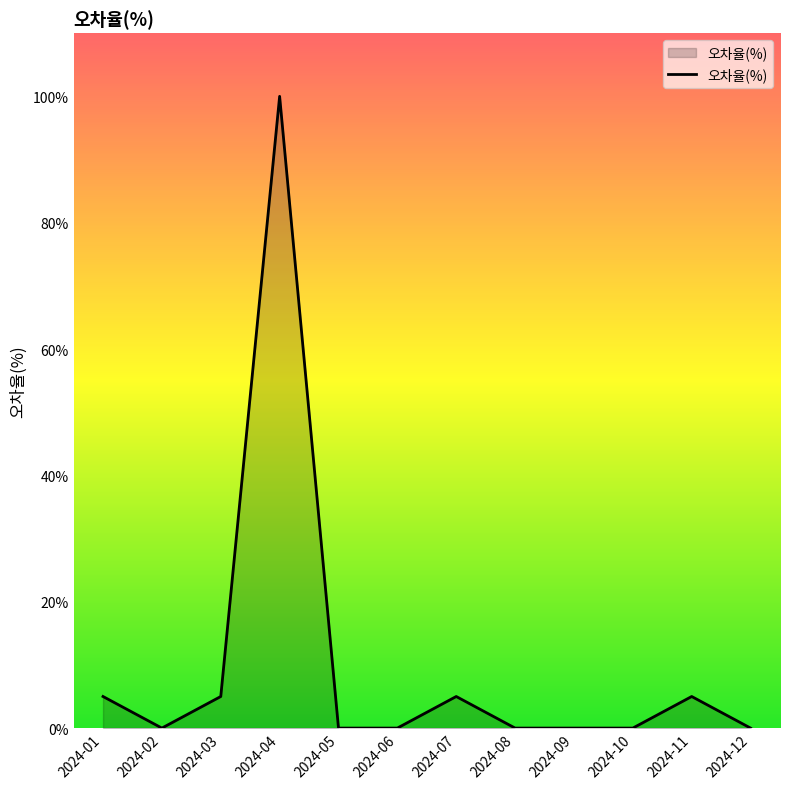

What is the greatest value displayed?

100